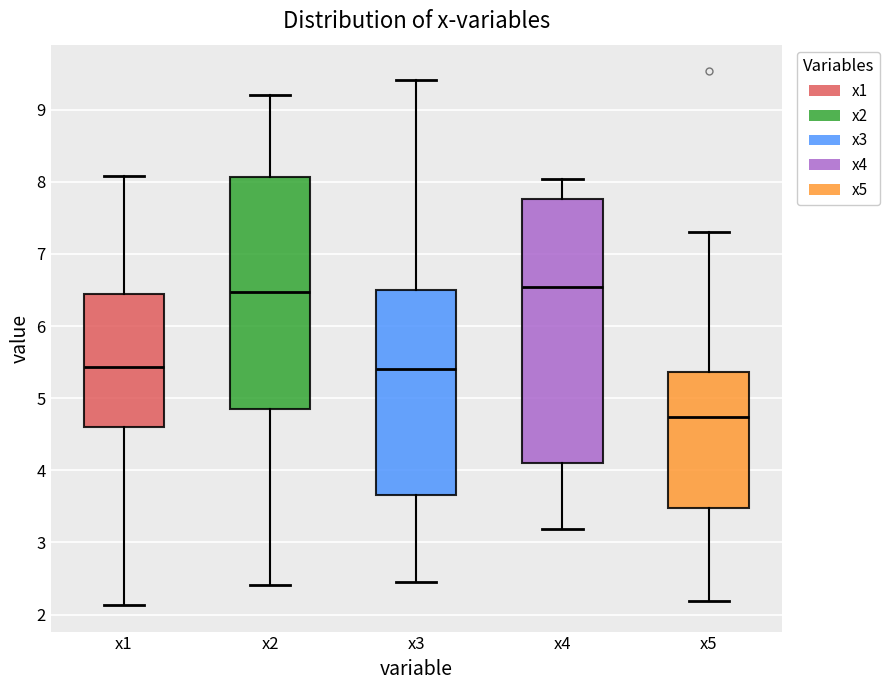

Which box's median line is the lowest?

x5